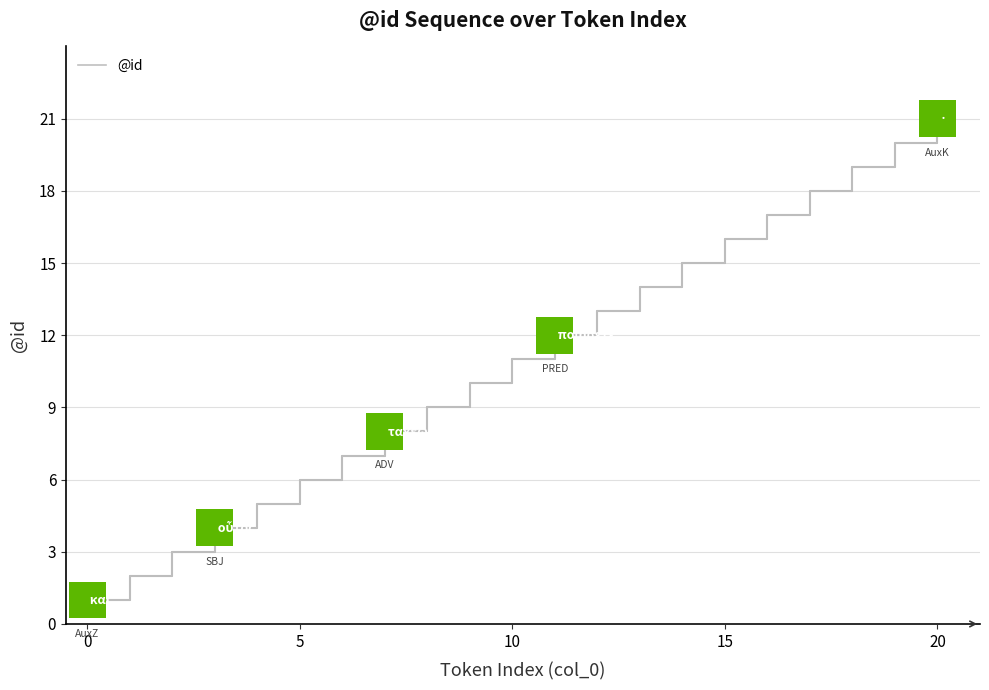

What is the difference between the maximum and minimum values?

20